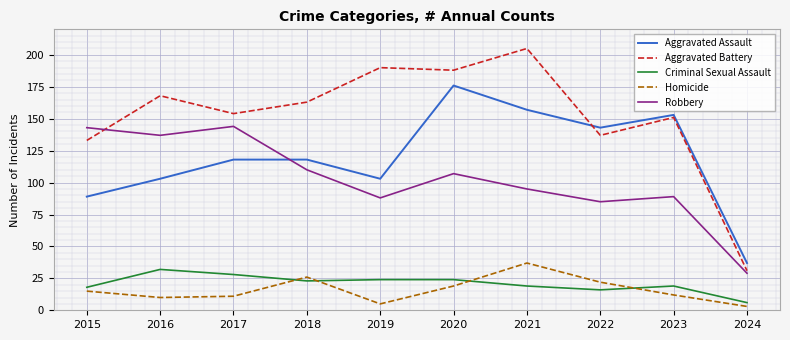

How many intersections are there between Robbery and Aggravated Battery?

1